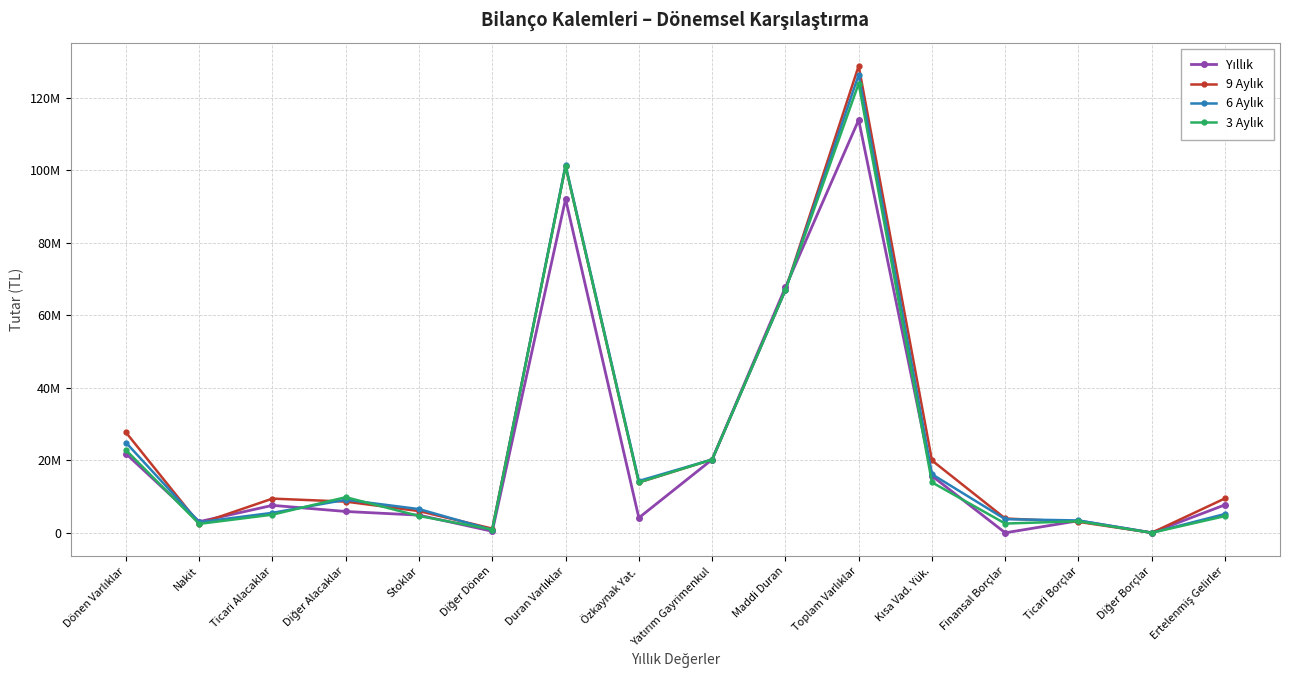

Does the chart have visible grid lines?

Yes